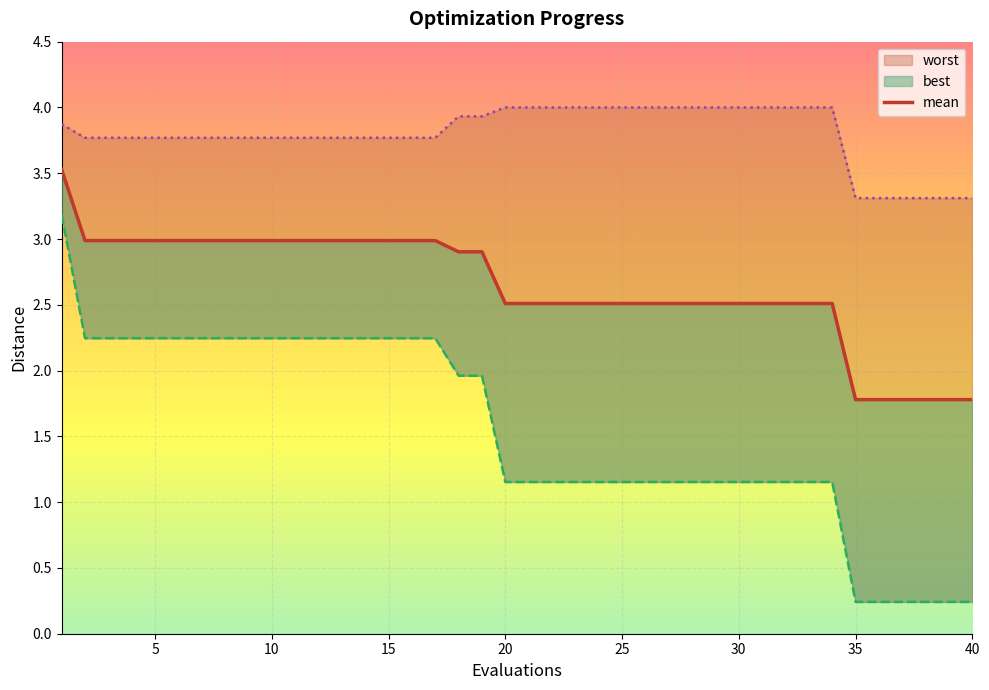

Reading left to right, transcribe all the data shown in this chart.

3.5	3.0	3.0	3.0	3.0	3.0	3.0	3.0	3.0	3.0	3.0	3.0	3.0	3.0	3.0	3.0	3.0	2.9	2.9	2.5	2.5	2.5	2.5	2.5	2.5	2.5	2.5	2.5	2.5	2.5	2.5	2.5	2.5	2.5	1.8	1.8	1.8	1.8	1.8	1.8